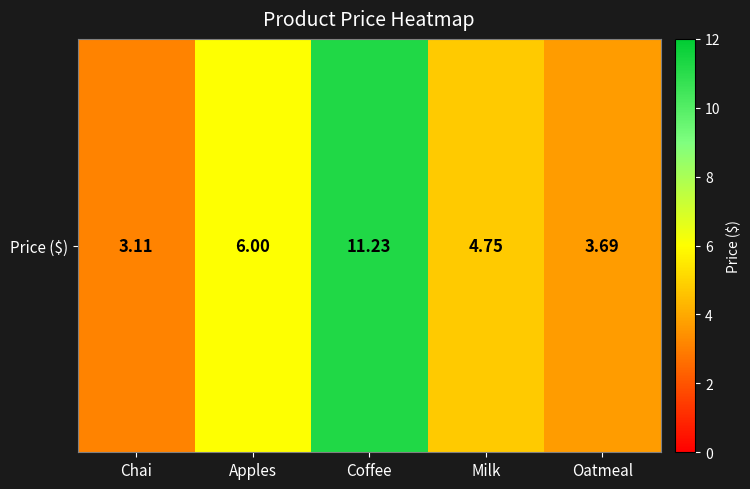

What is the ratio of the value at Coffee to the value at Milk?

2.4